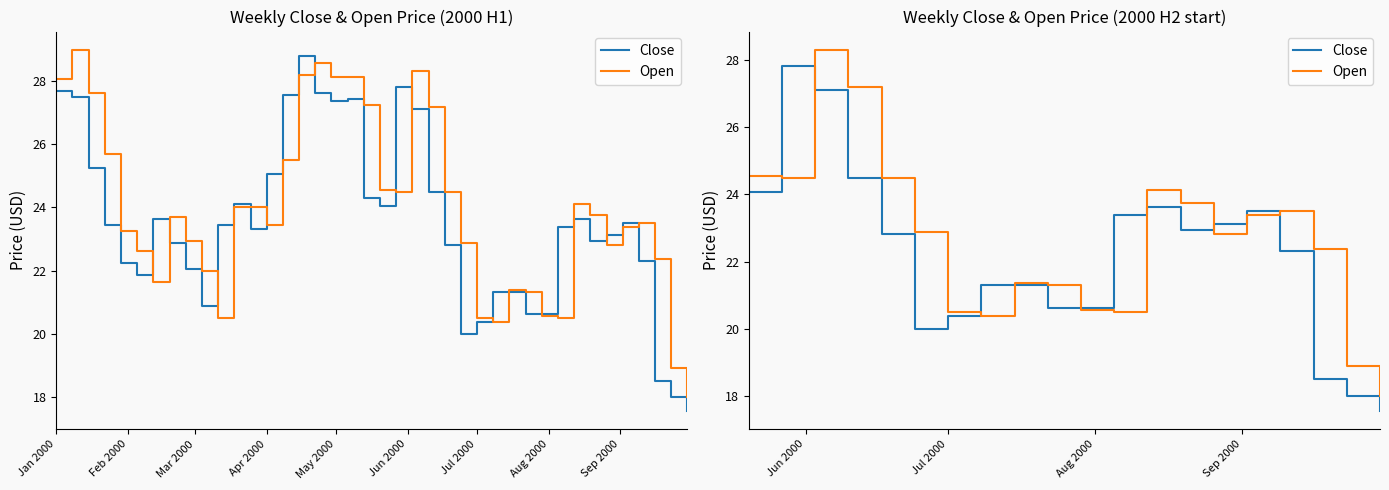

How many distinct data groups are displayed?

2